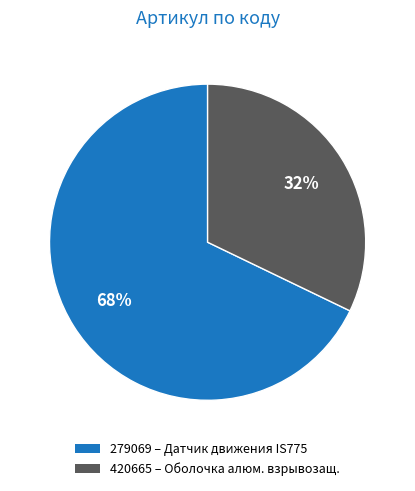

Combined, do 279069 and 420665 account for over 50%?

Yes